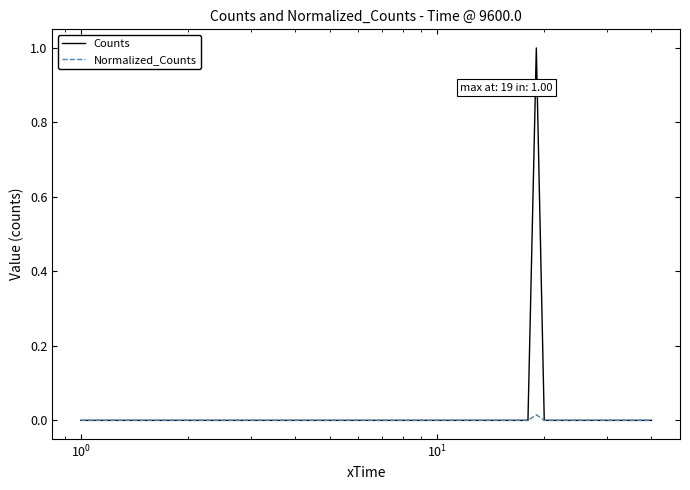

What is the maximum value for Counts?

1.0